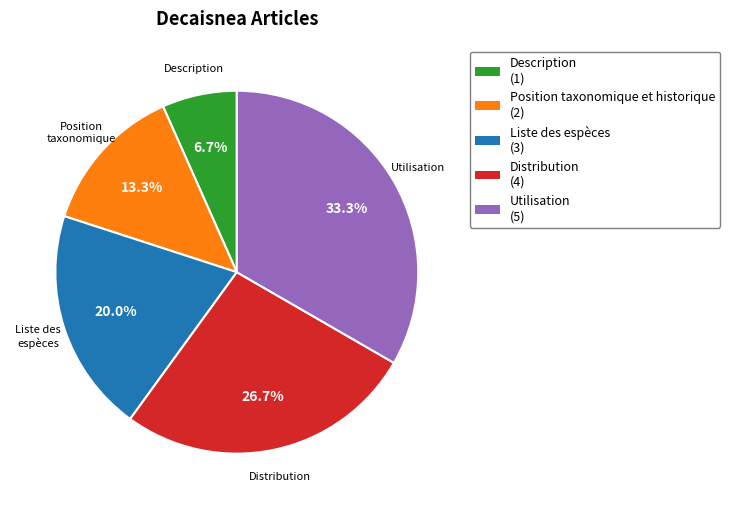

True or false: Liste des espèces accounts for 20% of the total.

True